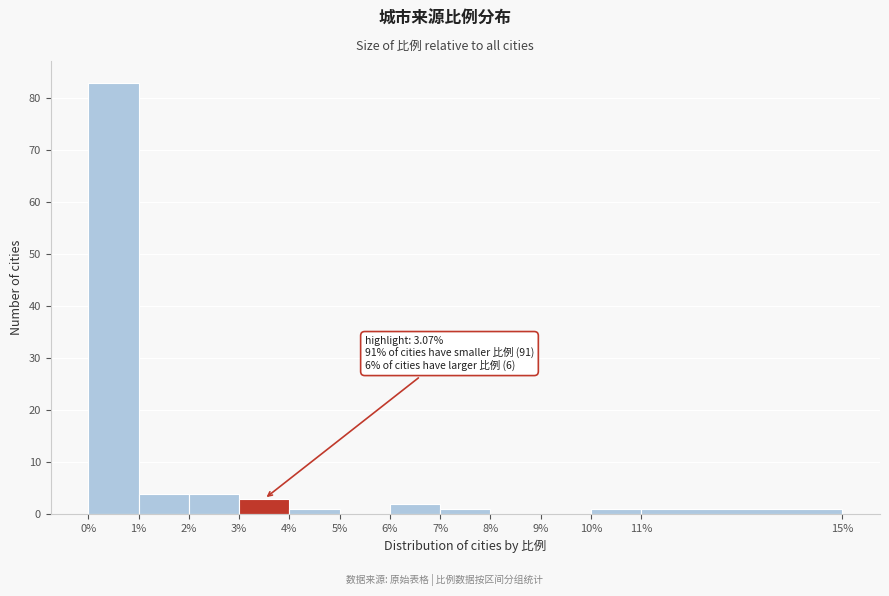

Which range on the x-axis has the tallest bar?

0% to 1%